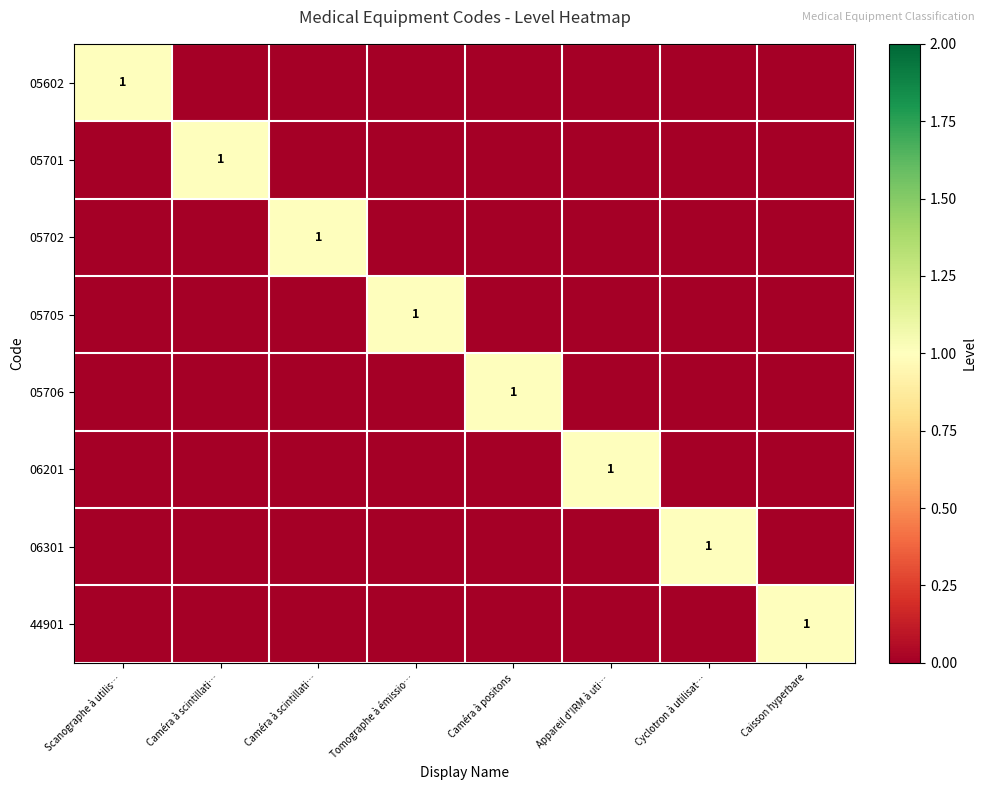

At how many categories does at least one series exceed 0?

8